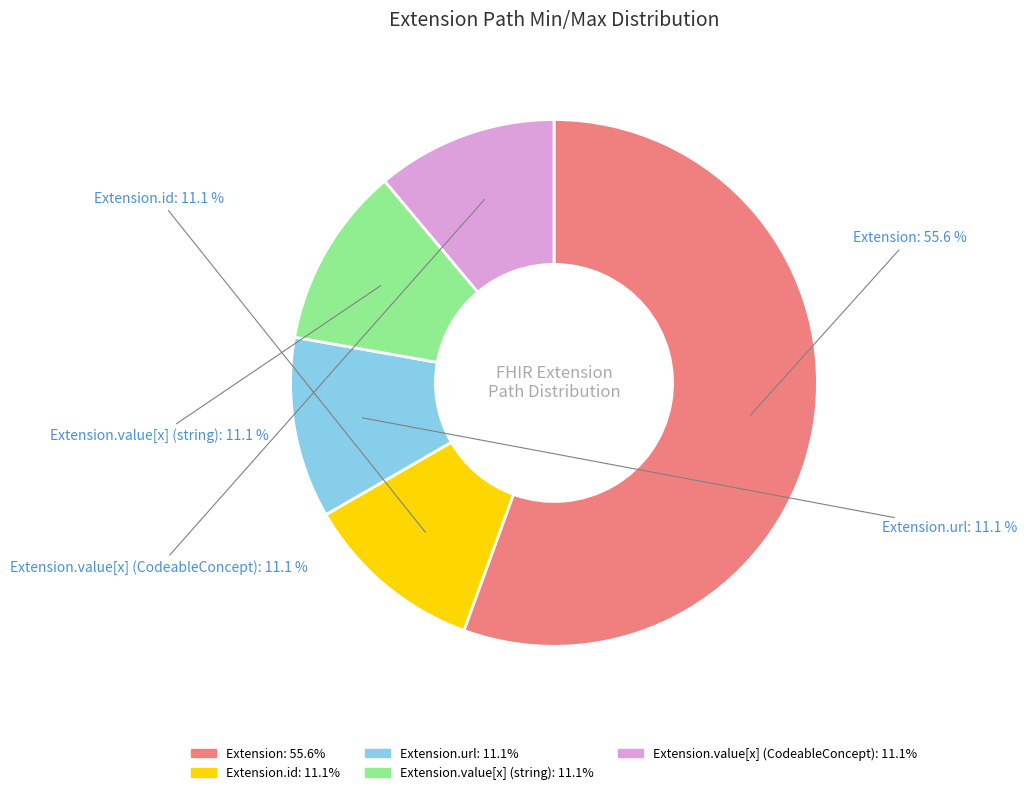

Is there a majority slice in this chart?

Yes